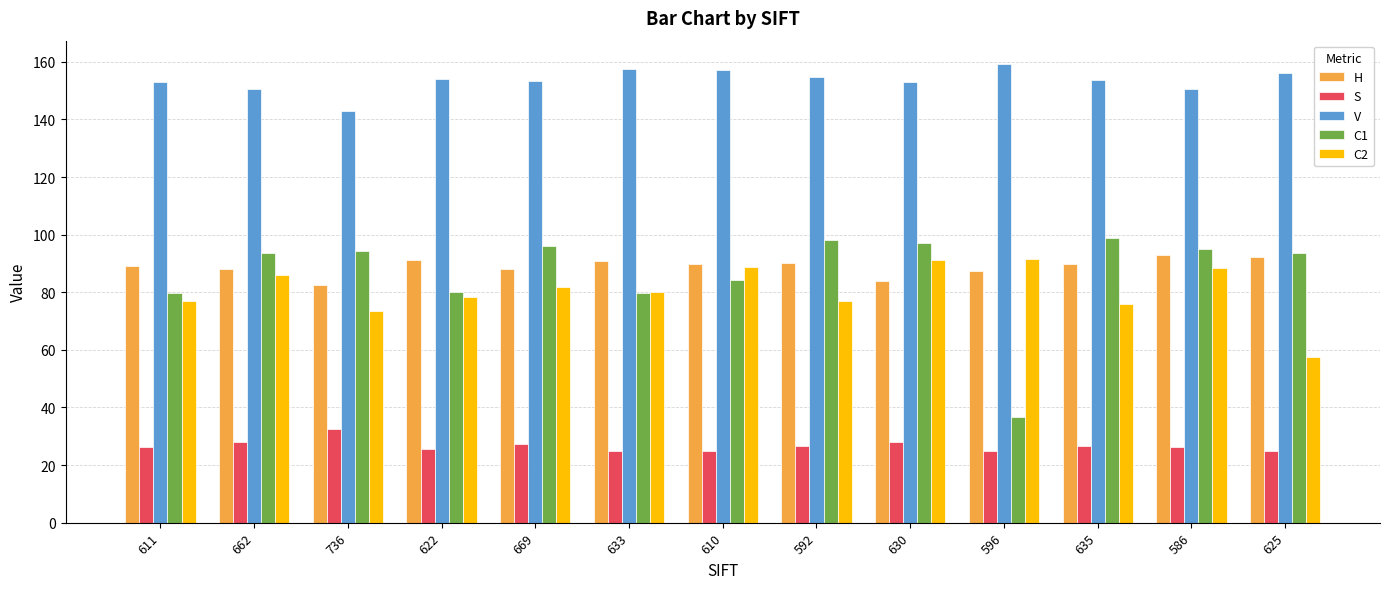

At 736, list the series in order from smallest to largest.

S, C2, H, C1, V